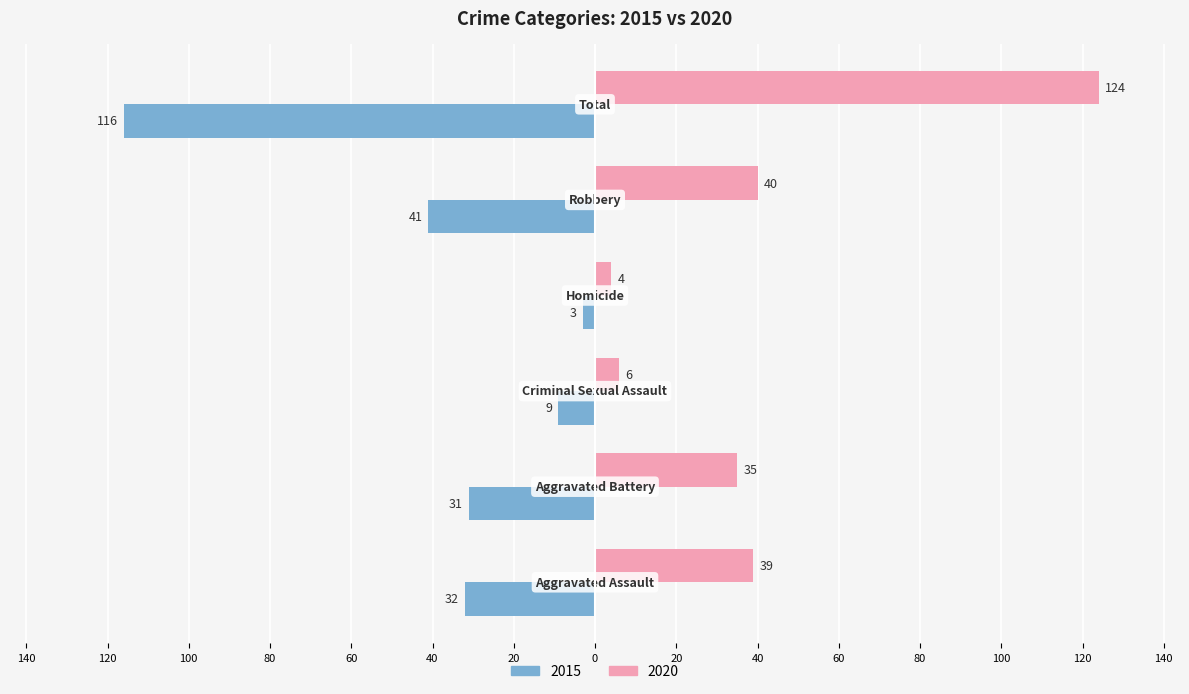

List the series in order of their overall mean, highest first.

Right (2020), Left (2015)